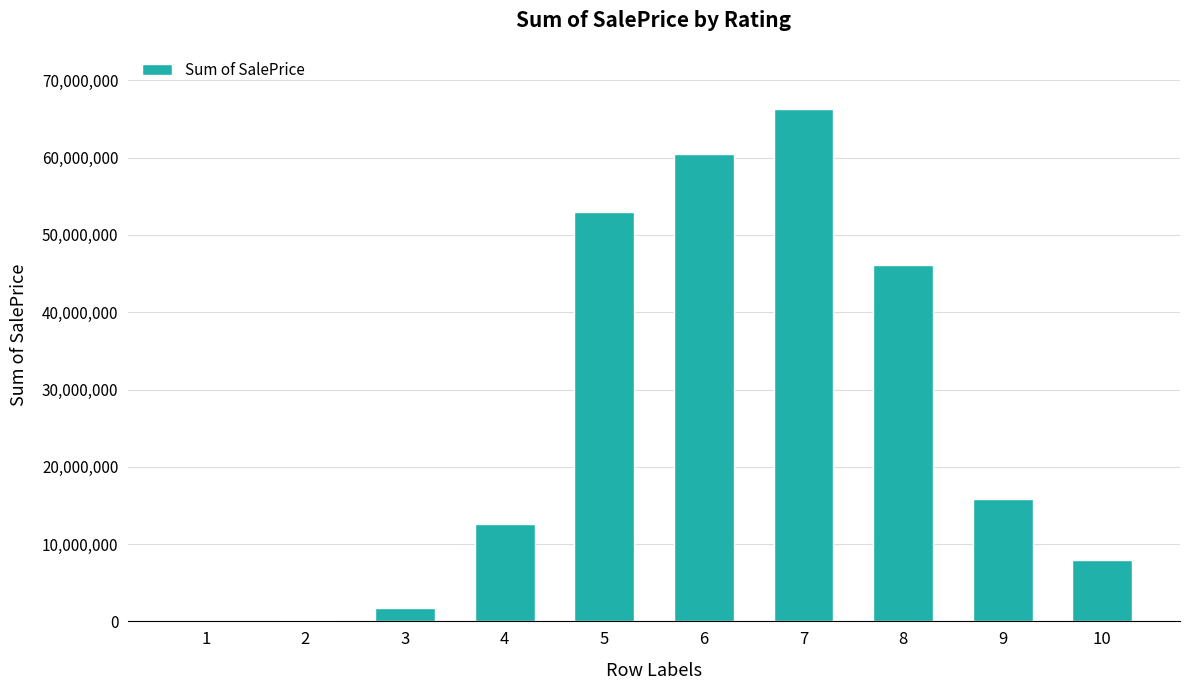

What is the maximum value shown in the chart?

66261539